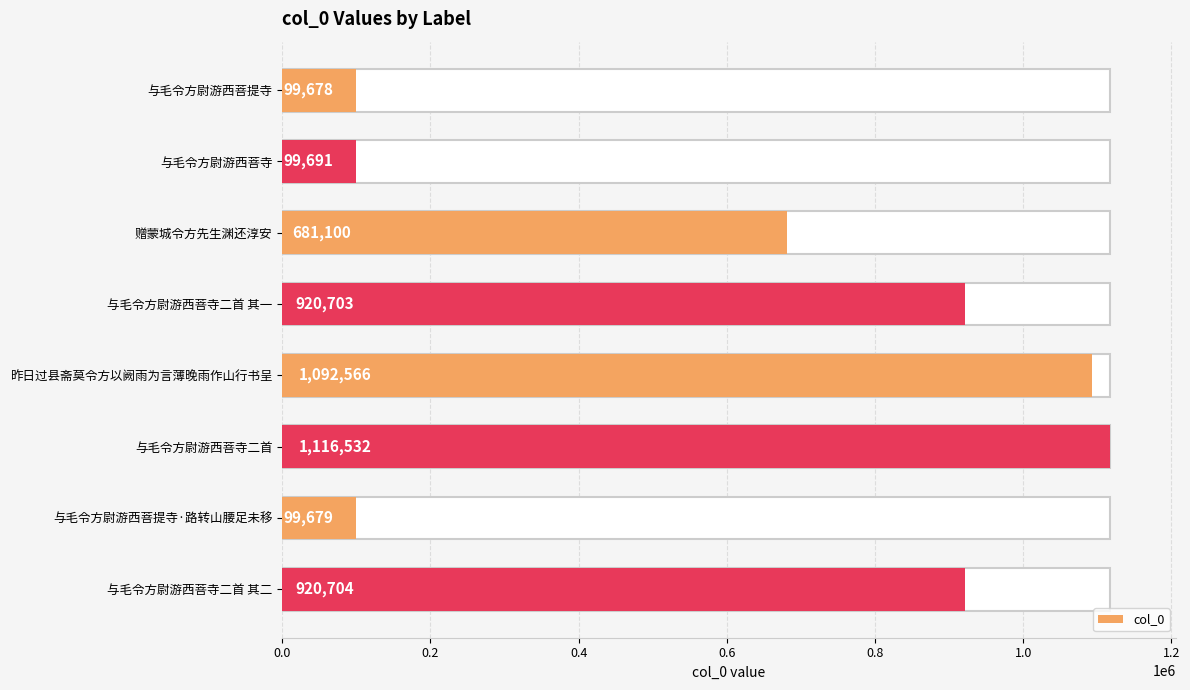

How many data points does each series have?

8